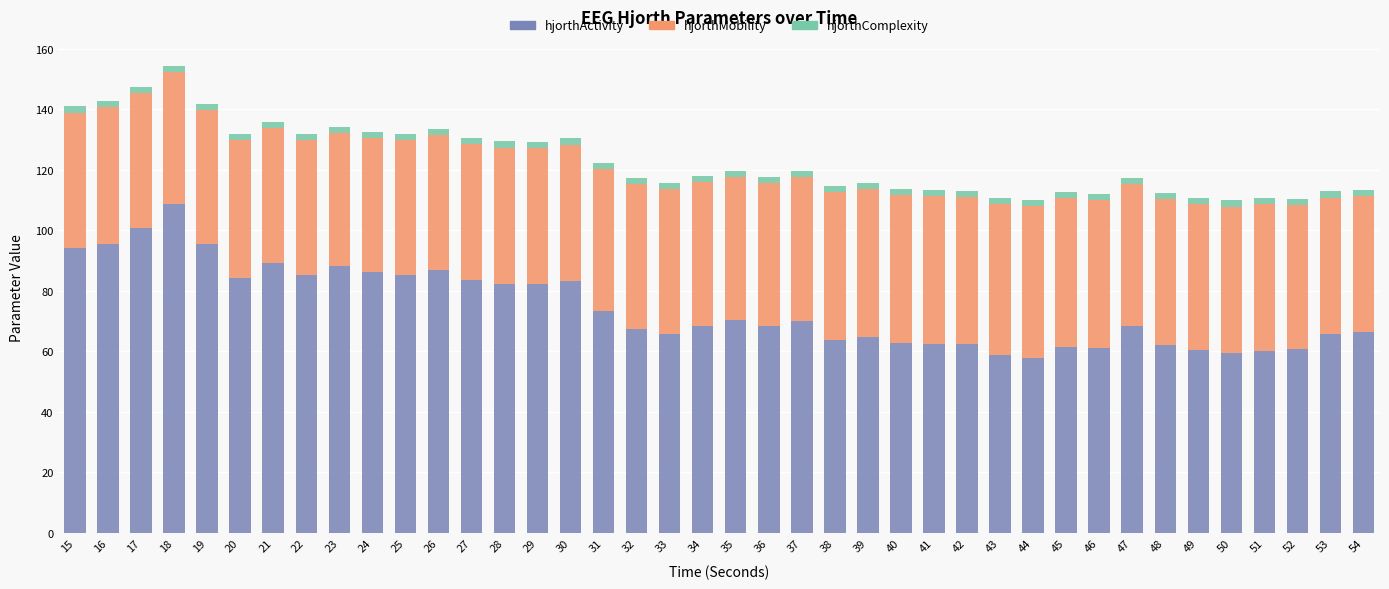

Does the chart contain stacked bars?

Yes